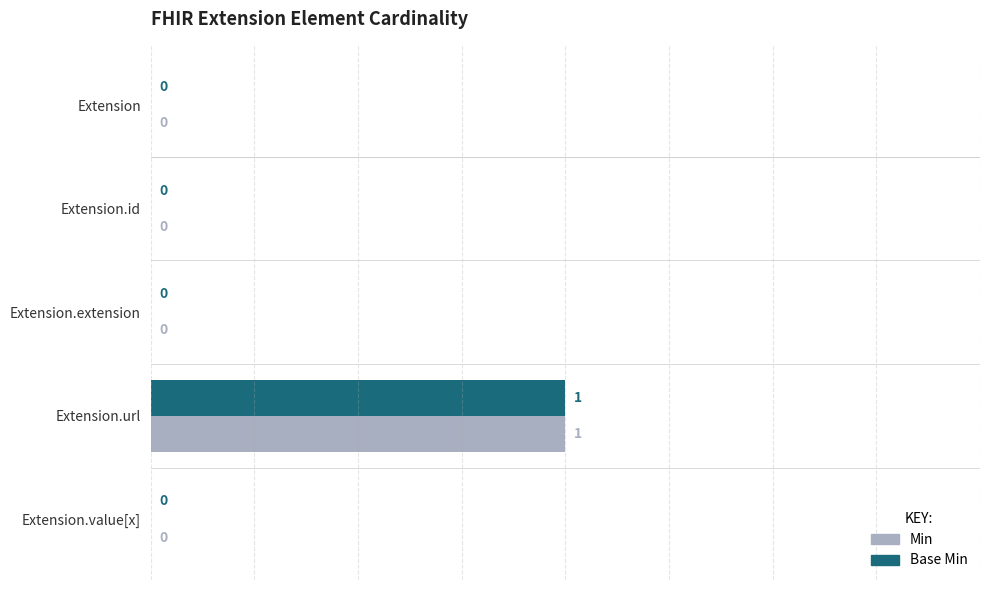

At which category does the chart reach its peak across all series?

Extension.url